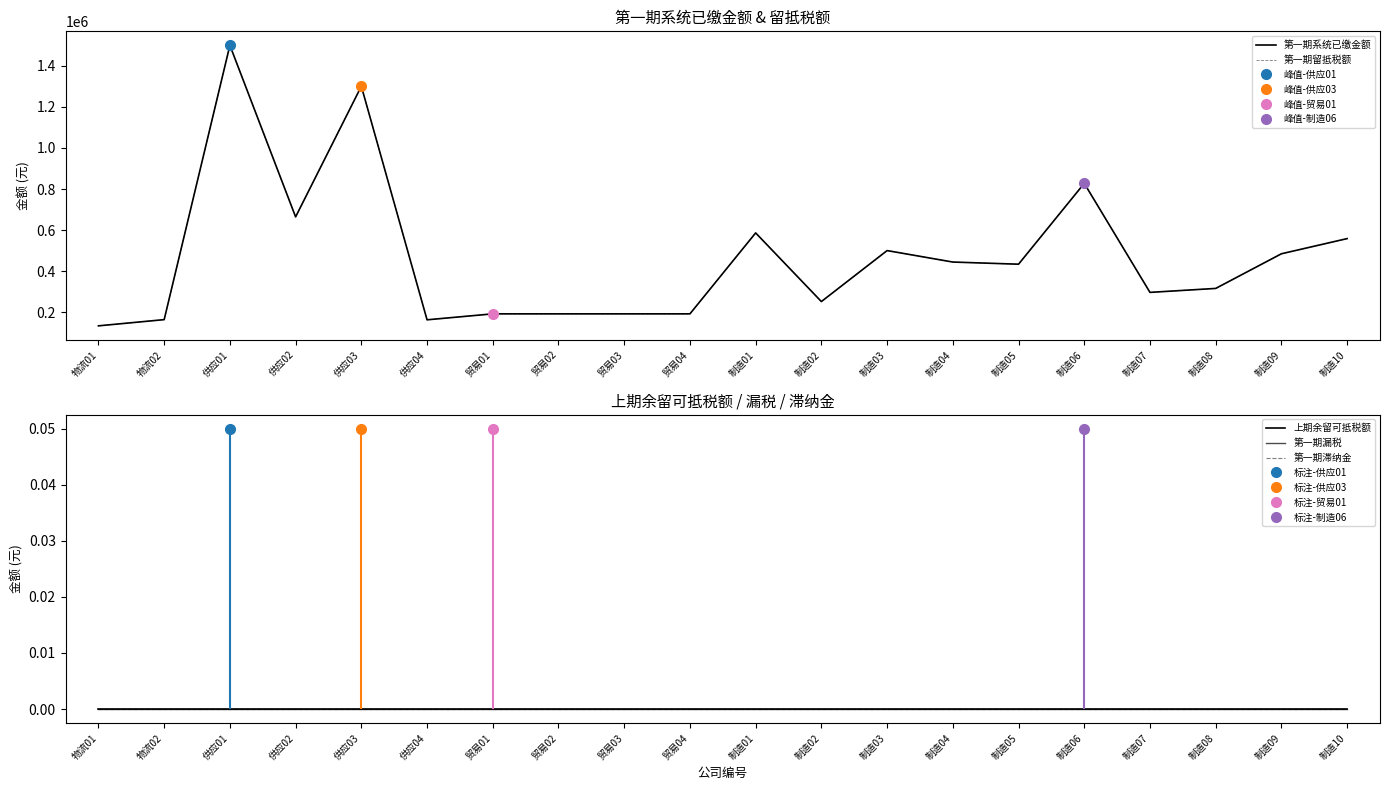

True or false: 第一期系统已缴金额 and 第一期滞纳金 cross at least once.

False